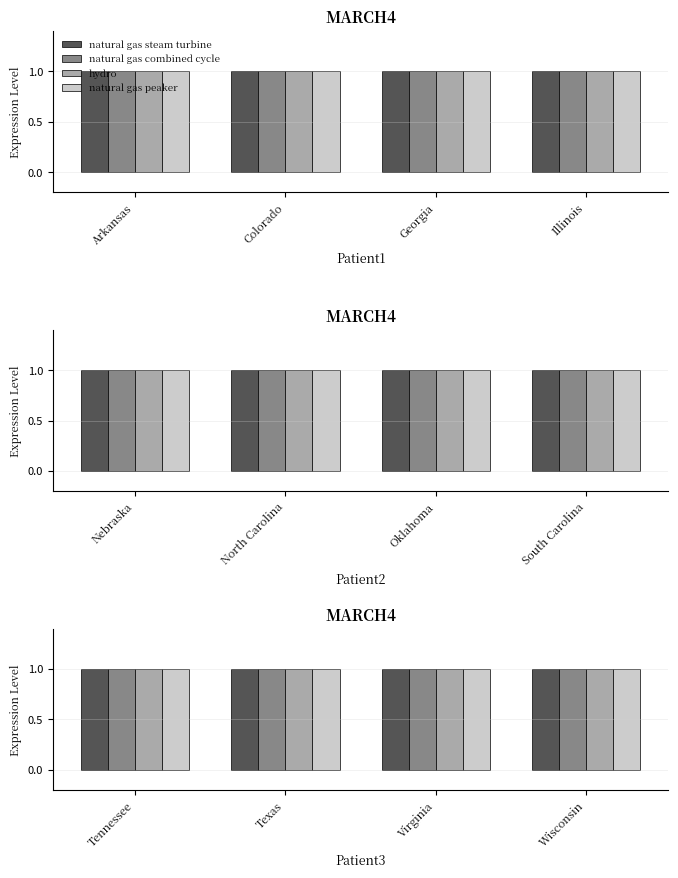

Between 2 and 0, which is larger?

2